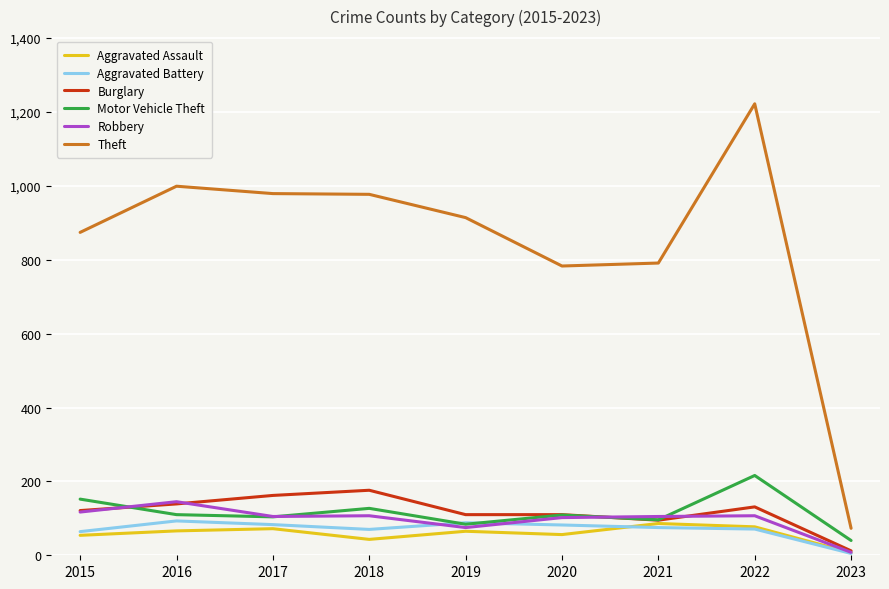

Which series has the largest range (max minus min)?

Theft